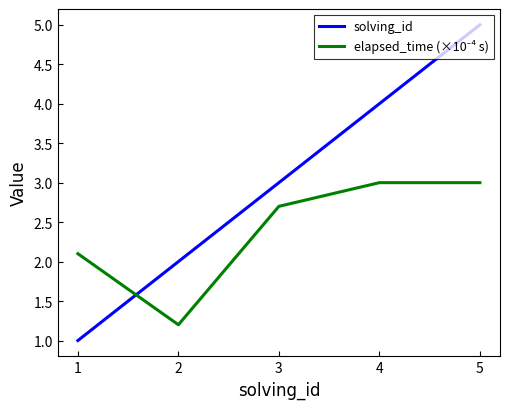

Read the solving_id value at 2.

2.0